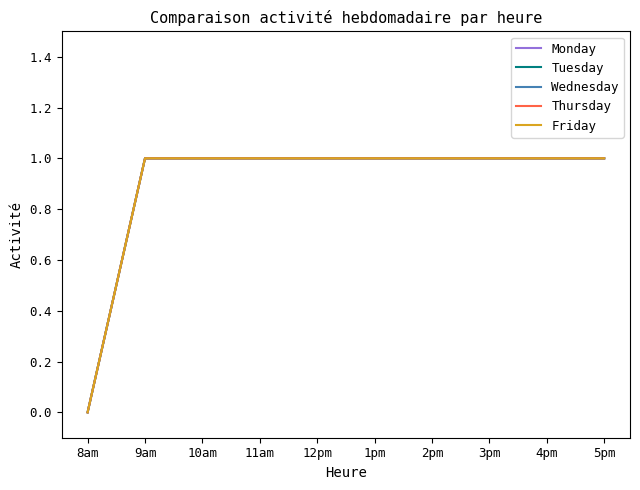

Does the chart display data point markers on the line(s)?

No